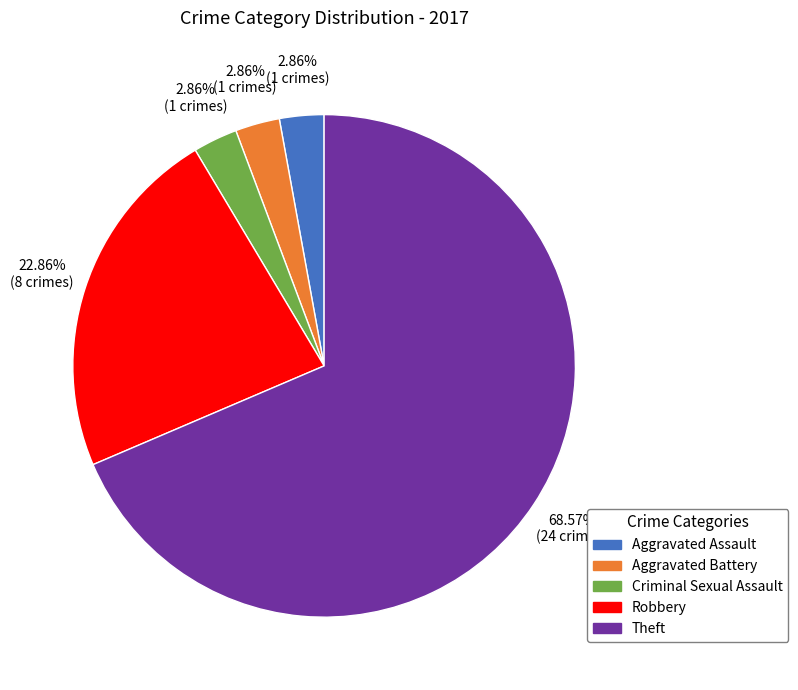

How much of the chart is everything except Robbery?

77.1%